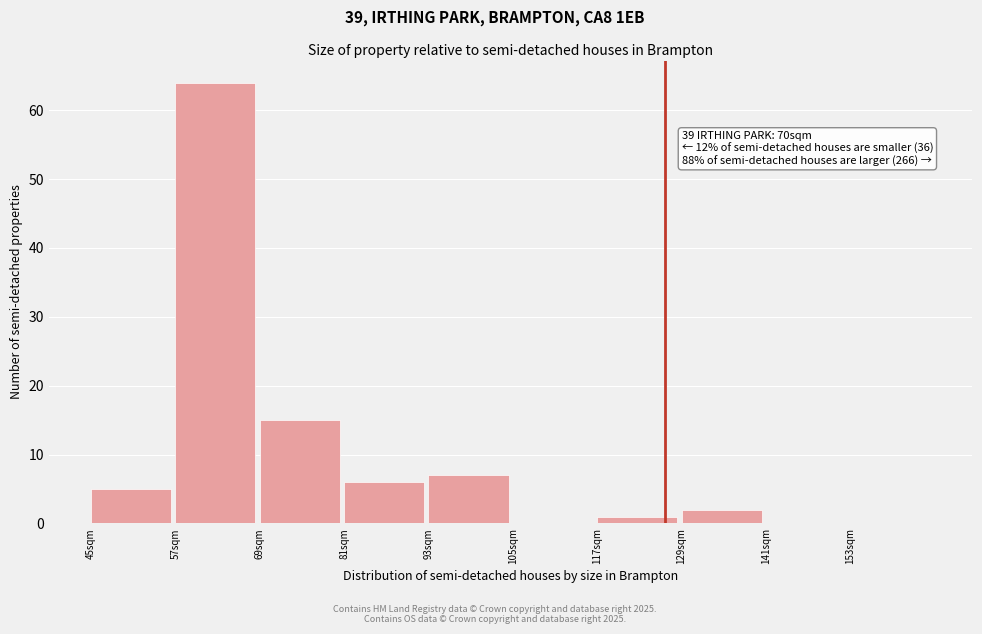

Reading left to right, extract all data points from this chart.

45sqm=5	57sqm=64	69sqm=15	81sqm=6	93sqm=7	105sqm=0	117sqm=1	129sqm=2	141sqm=0	153sqm=0